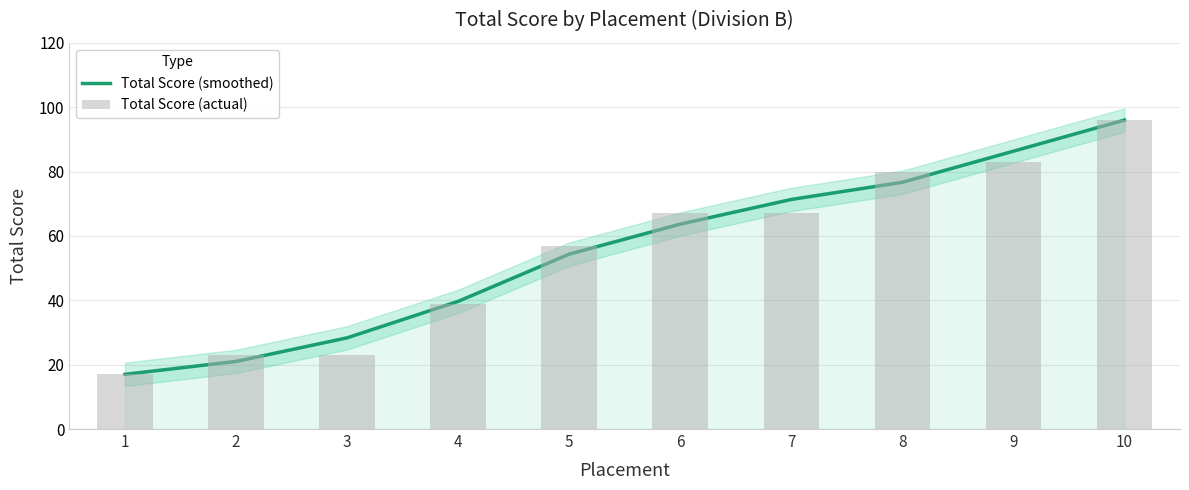

At which label does Total Score (smoothed) reach its peak?

10